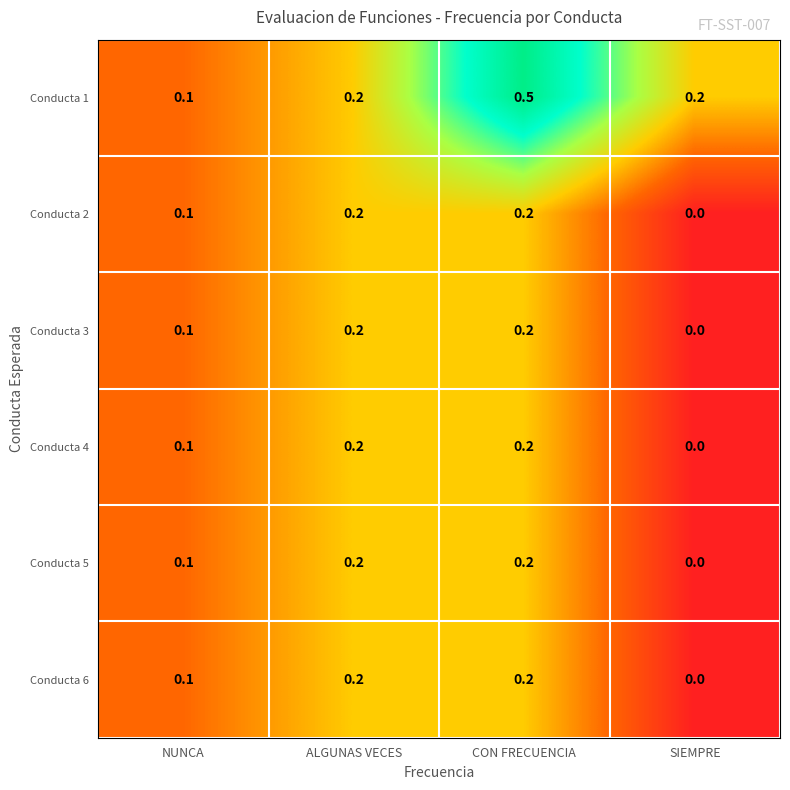

The value of Conducta 5 at SIEMPRE is 0.0. True or false?

True